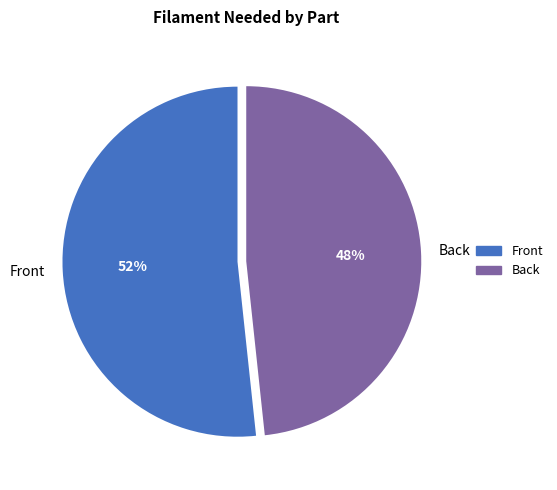

What percentage is the Front slice, to the nearest percent?

52%